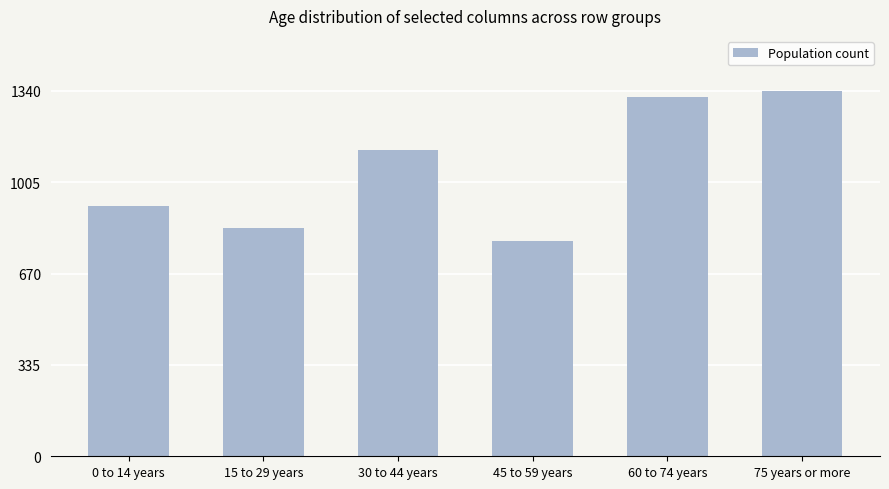

Reading right to left, transcribe all the data shown in this chart.

75 years or more=1341	60 to 74 years=1317	45 to 59 years=791	30 to 44 years=1125	15 to 29 years=838	0 to 14 years=919